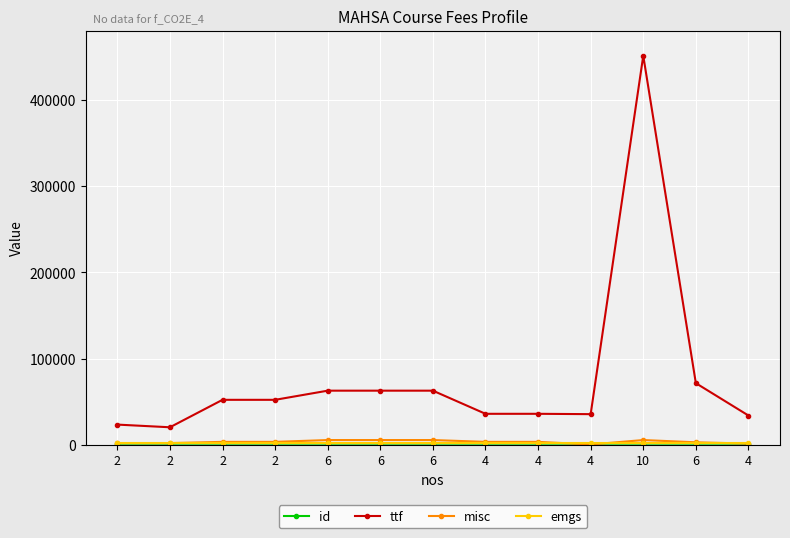

Is this an area chart (filled region under the line)?

No